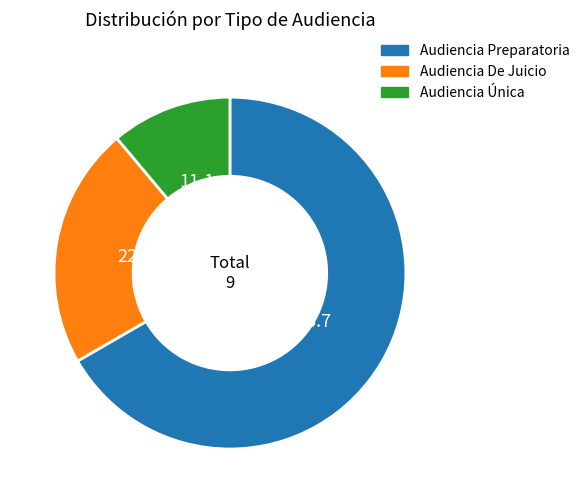

Approximately how many times larger is the value at Audiencia Única compared to Audiencia De Juicio?

0.5